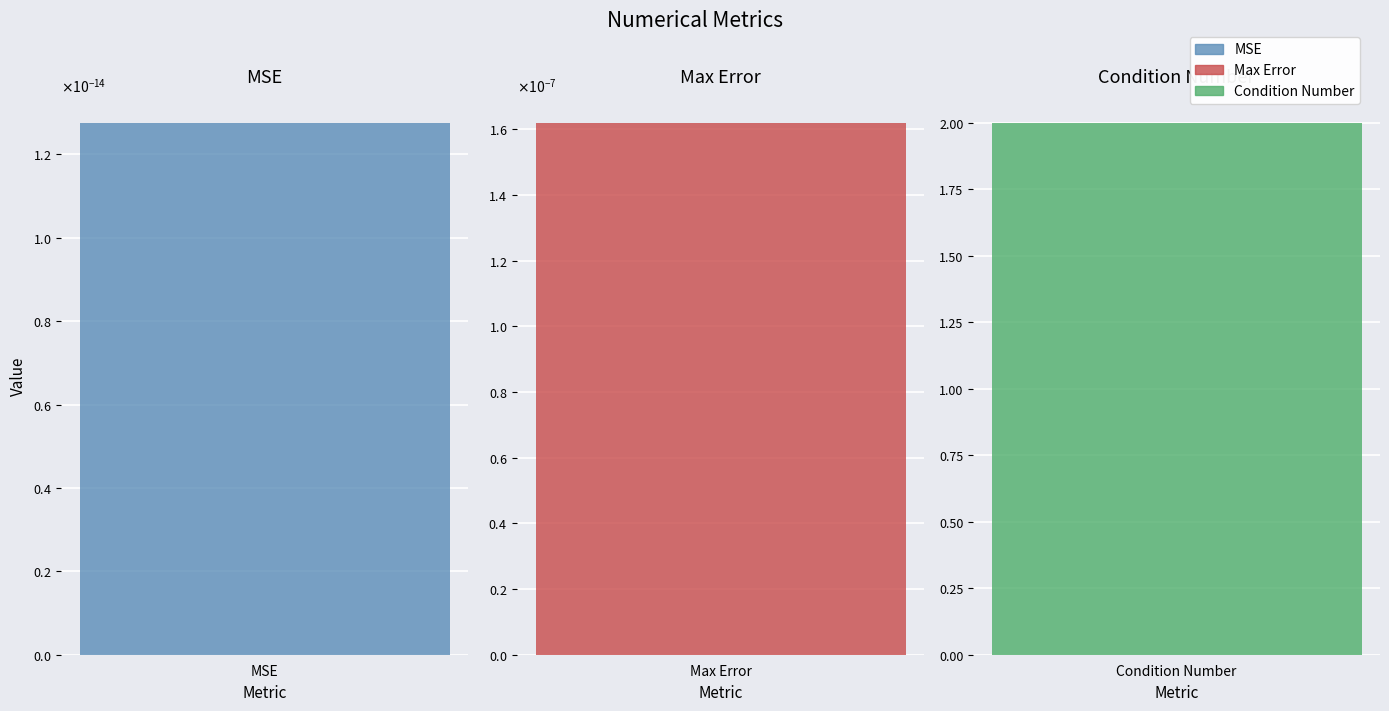

What is the maximum value shown in the chart?

2.0